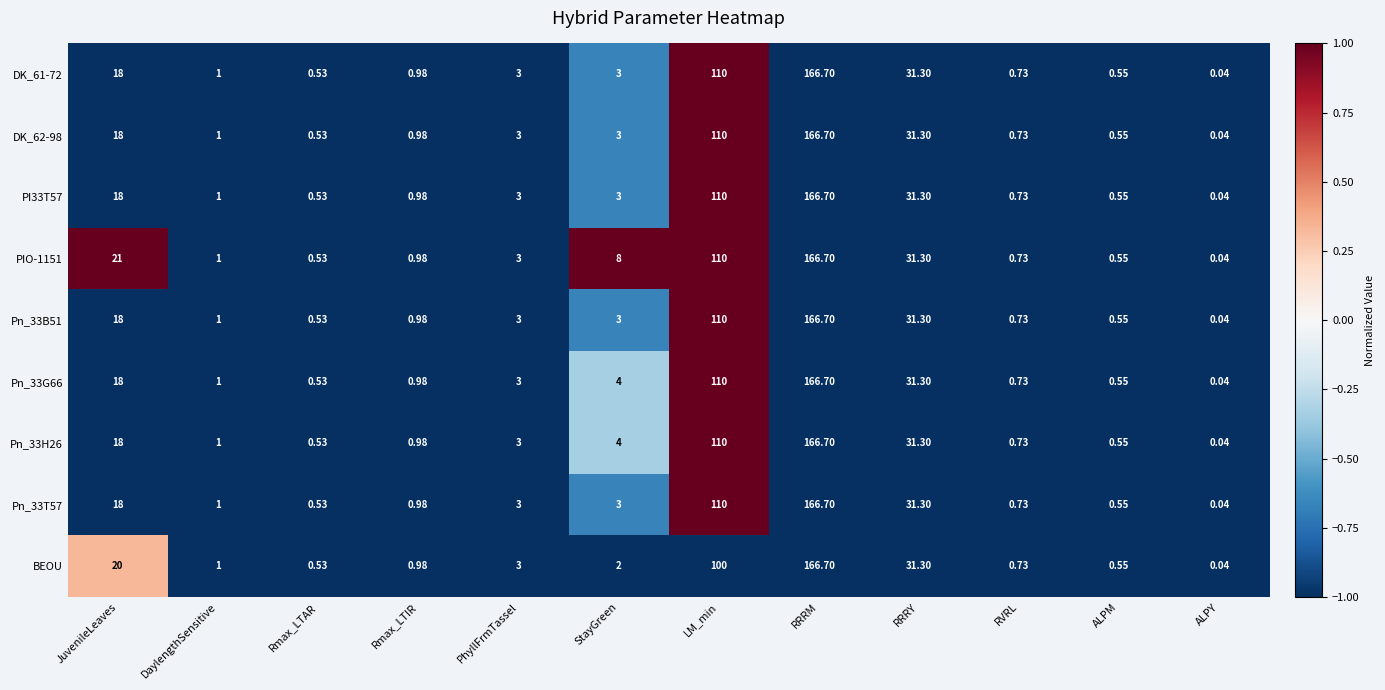

Which label corresponds to the largest value in the chart?

RRRM